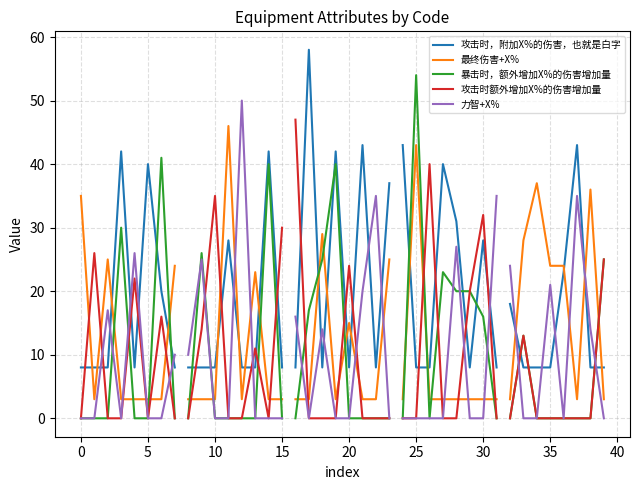

How many lines are shown in the chart?

5